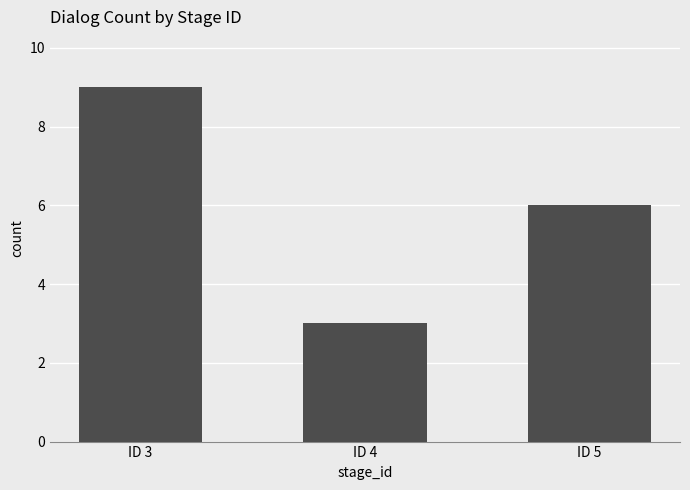

What is the value of the 3rd bar from the left?

6